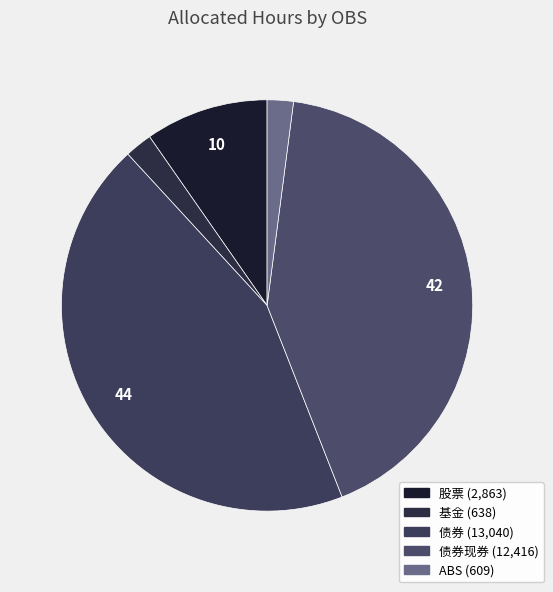

Rank the categories by value from lowest to highest.

ABS, 基金, 股票, 债券现券, 债券